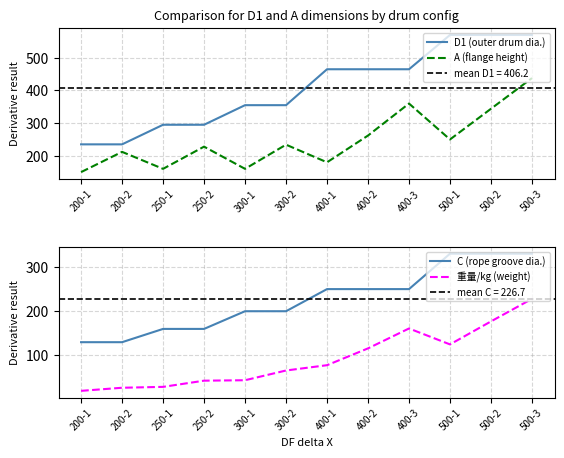

Reading left to right, list all the values displayed in this chart.

D1 (outer drum dia.): 200-1=235	200-2=235	250-1=295	250-2=295	300-1=355	300-2=355	400-1=465	400-2=465	400-3=465	500-1=570	500-2=570	500-3=570
A (flange height): 200-1=150	200-2=212	250-1=160	250-2=228	300-1=160	300-2=234	400-1=180	400-2=262	400-3=360	500-1=250	500-2=344	500-3=438
C (rope groove dia.): 200-1=130	200-2=130	250-1=160	250-2=160	300-1=200	300-2=200	400-1=250	400-2=250	400-3=250	500-1=330	500-2=330	500-3=330
重量/kg (weight): 200-1=20	200-2=27	250-1=29	250-2=43	300-1=44	300-2=66	400-1=78	400-2=116	400-3=161	500-1=125	500-2=177	500-3=228